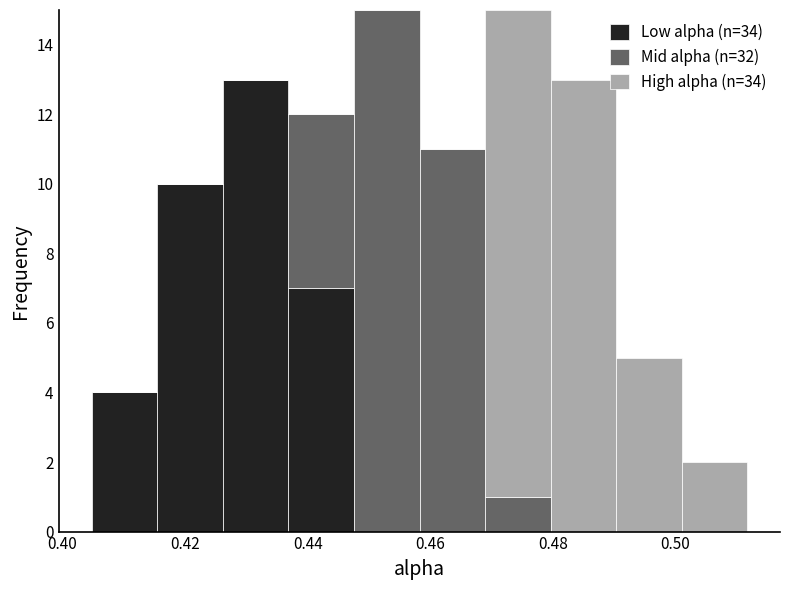

Reading left to right, transcribe this chart: for each stacked bar, give the range it covers on the x-axis and its total height. Neither the bar edges nor the heights are printed on the chart, so give them approximately, as read against the axes.

0.404 to 0.416: 4
0.416 to 0.426: 10
0.426 to 0.436: 13
0.436 to 0.448: 12
0.448 to 0.458: 15
0.458 to 0.468: 11
0.468 to 0.480: 15
0.480 to 0.490: 13
0.490 to 0.502: 5
0.502 to 0.512: 2